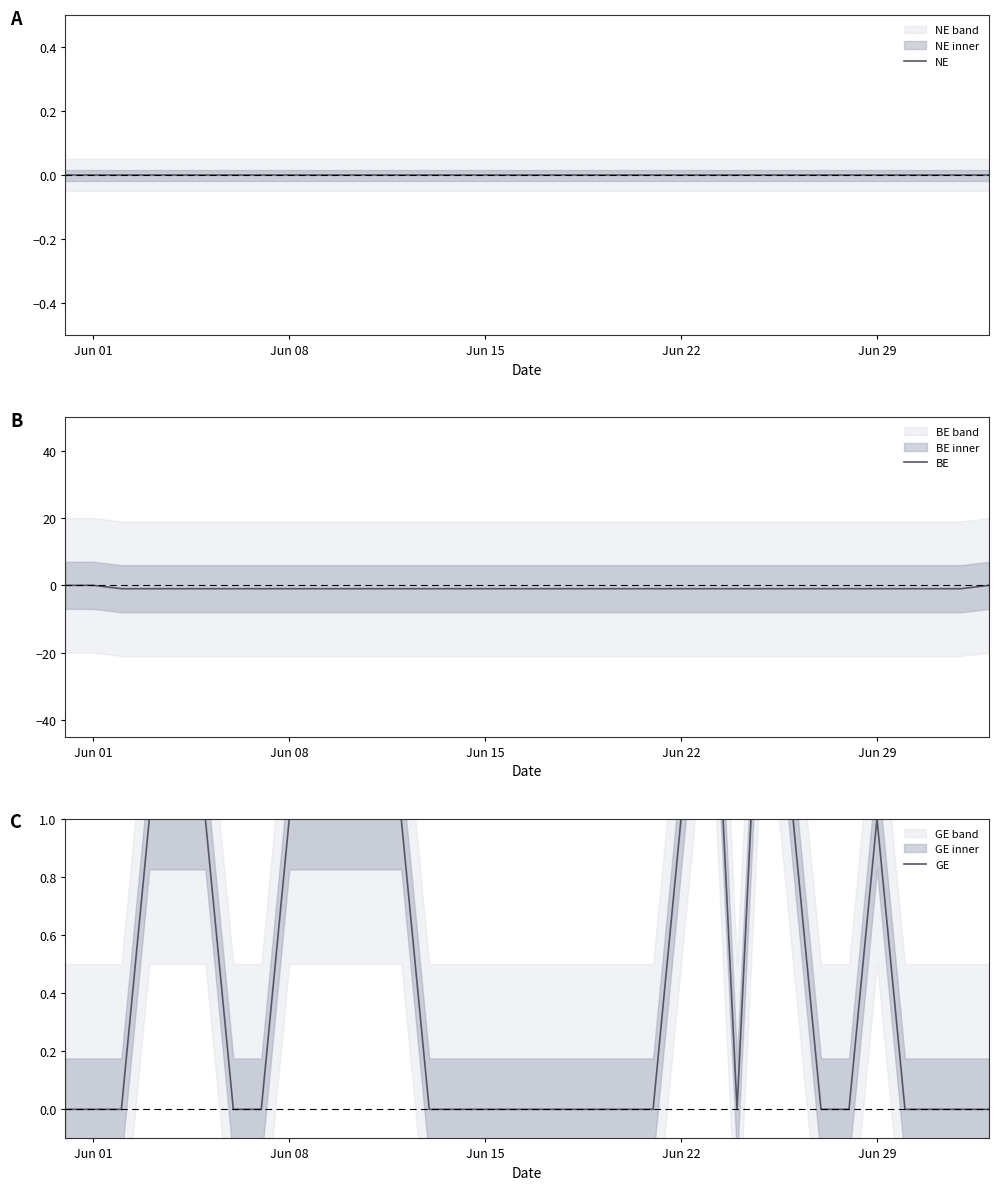

The BE series shows -1 at Jun 08. True or false?

True